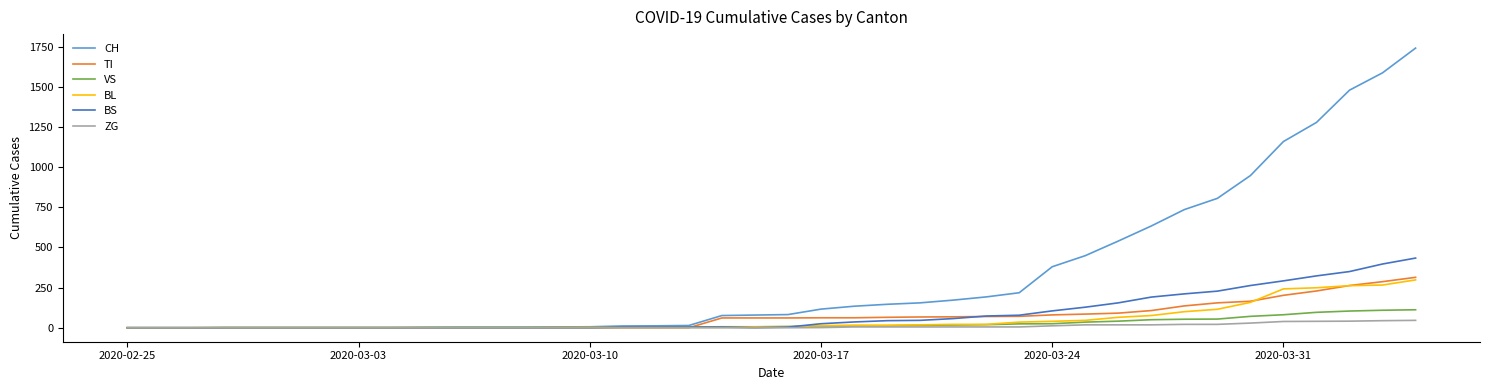

Which series has the largest total across all categories?

CH